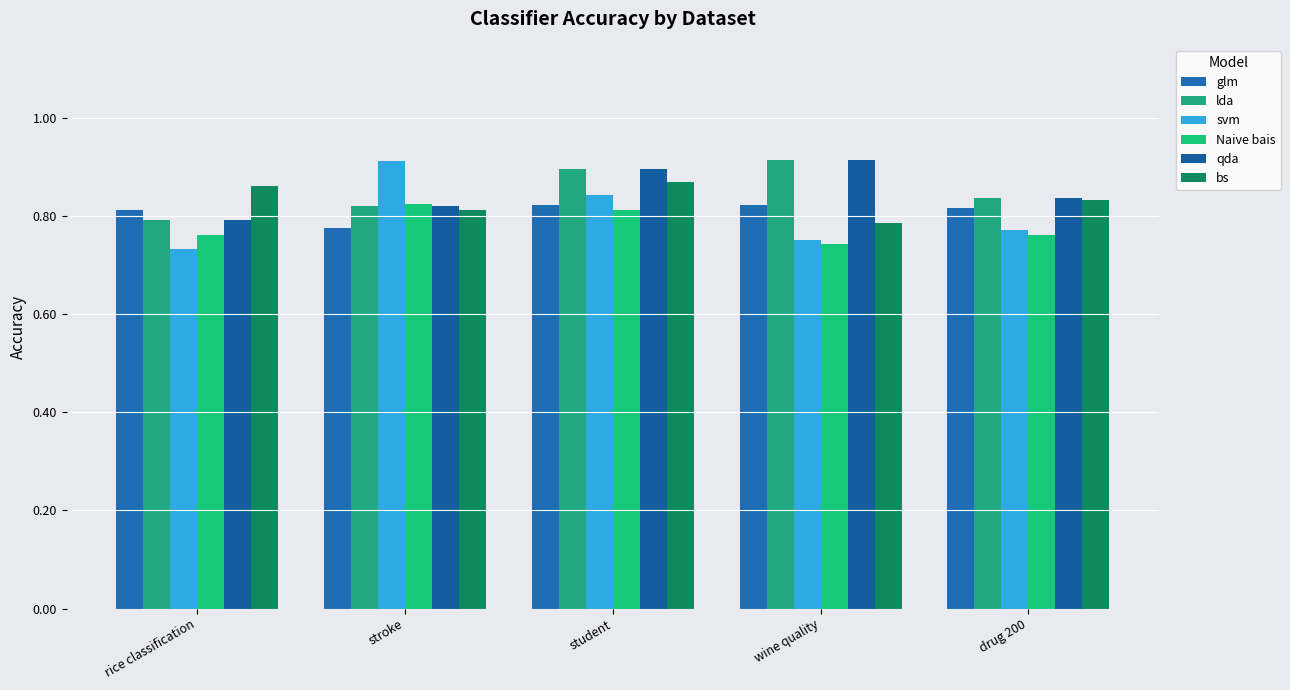

Where is Naive bais nearest to the value 0?

wine quality